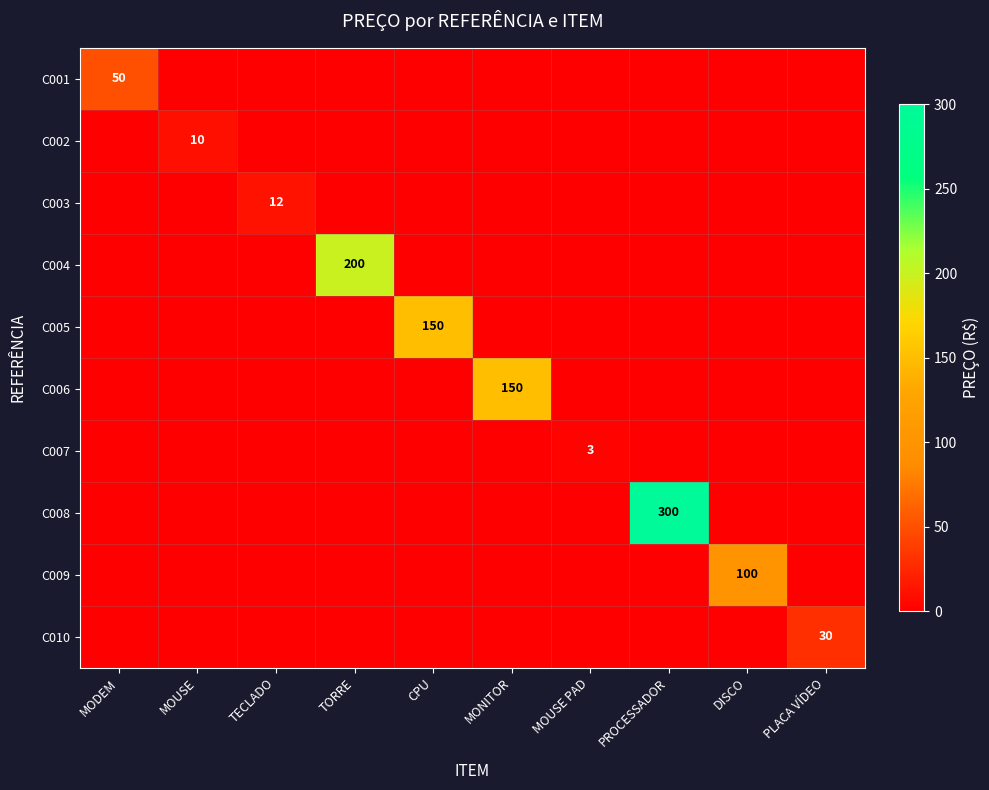

The C004 series shows 132 at TORRE. True or false?

False